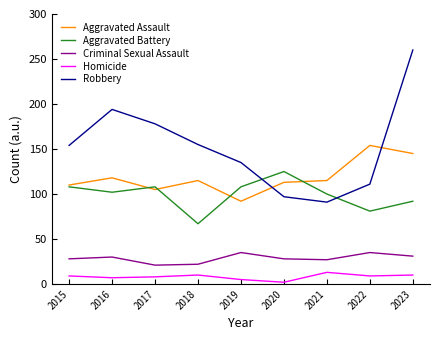

The value of Aggravated Assault at 2020 is 113. True or false?

True